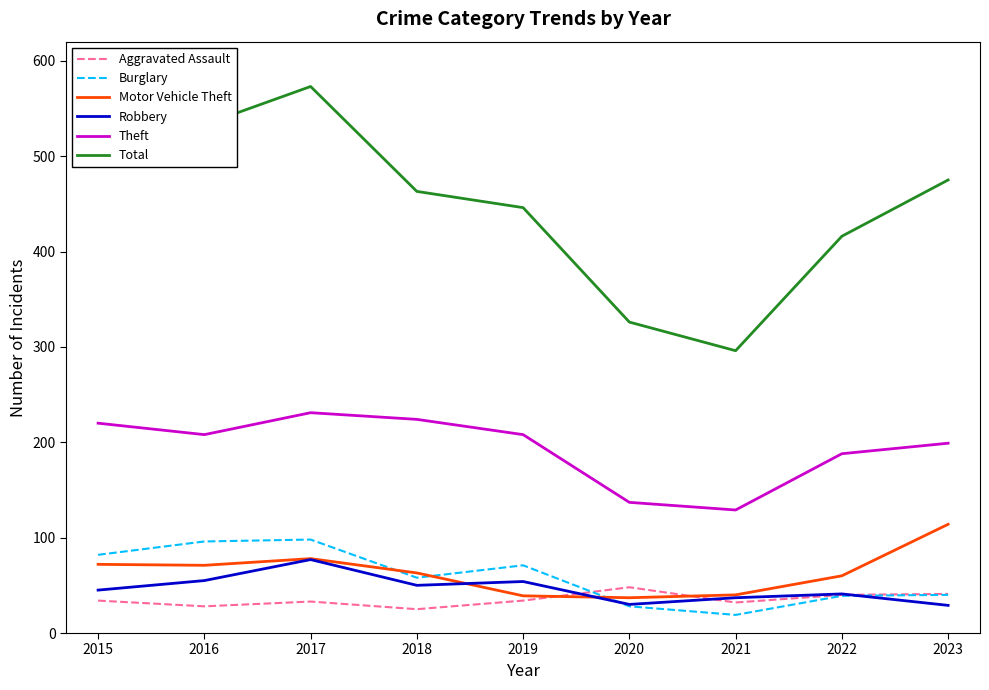

Is it true that Theft equals 224 at 2018?

True